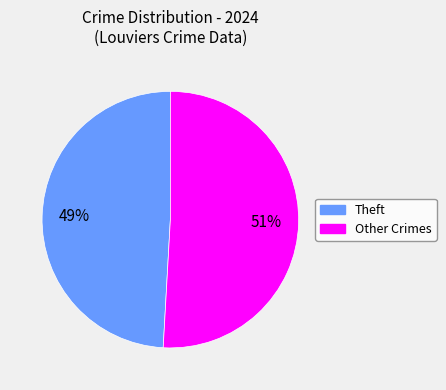

Is there a majority slice in this chart?

Yes